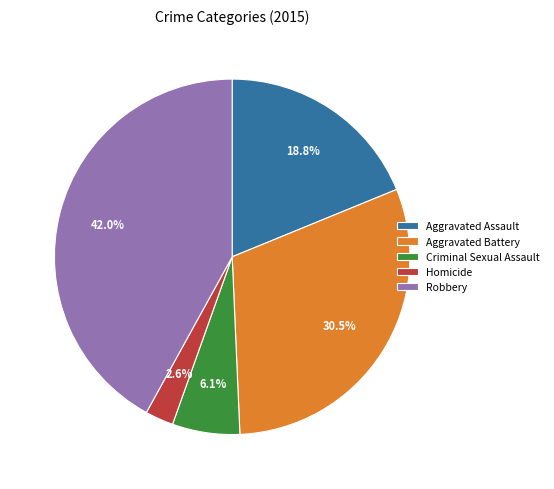

What percentage do Robbery and Aggravated Assault together represent?

60.8%